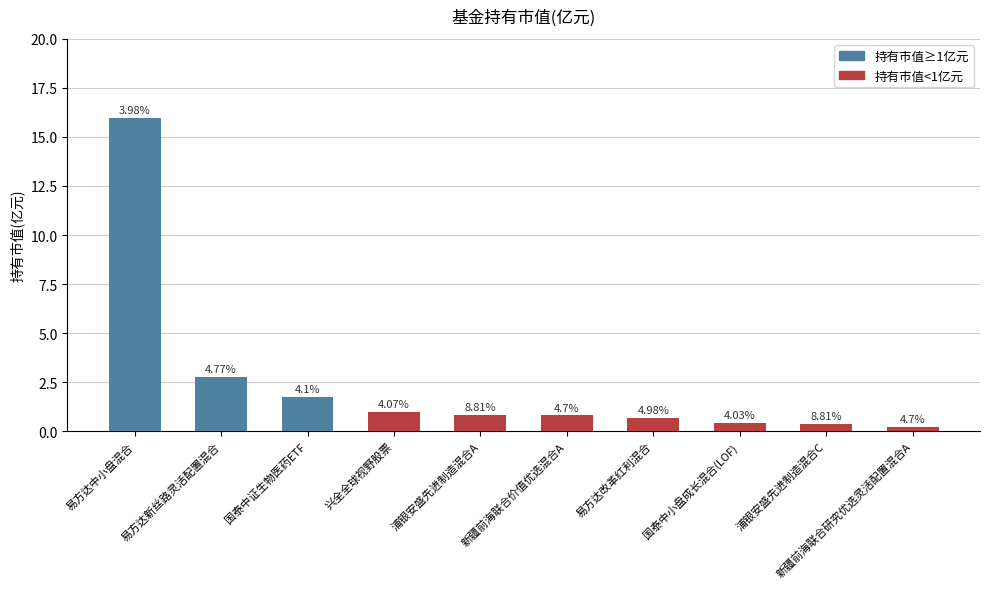

How many bars are there in total?

10